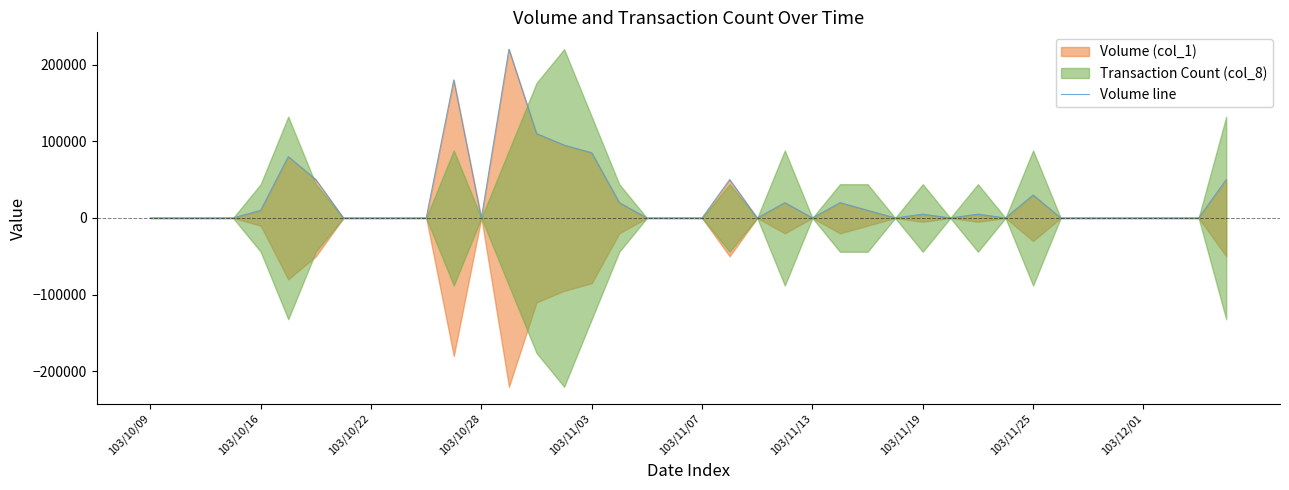

What is the sum of all values?

1040000